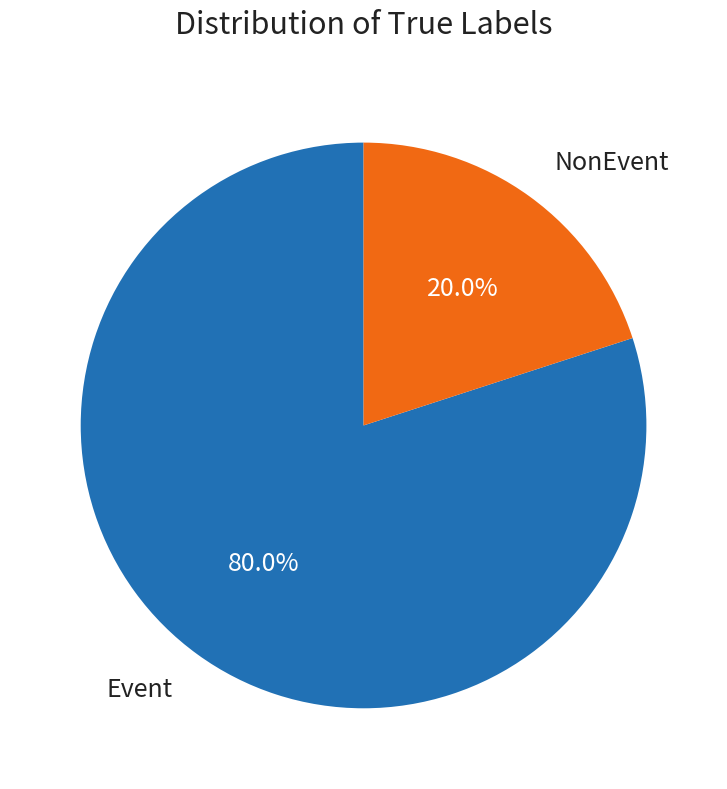

Do Event and NonEvent together represent more than half of the pie?

Yes